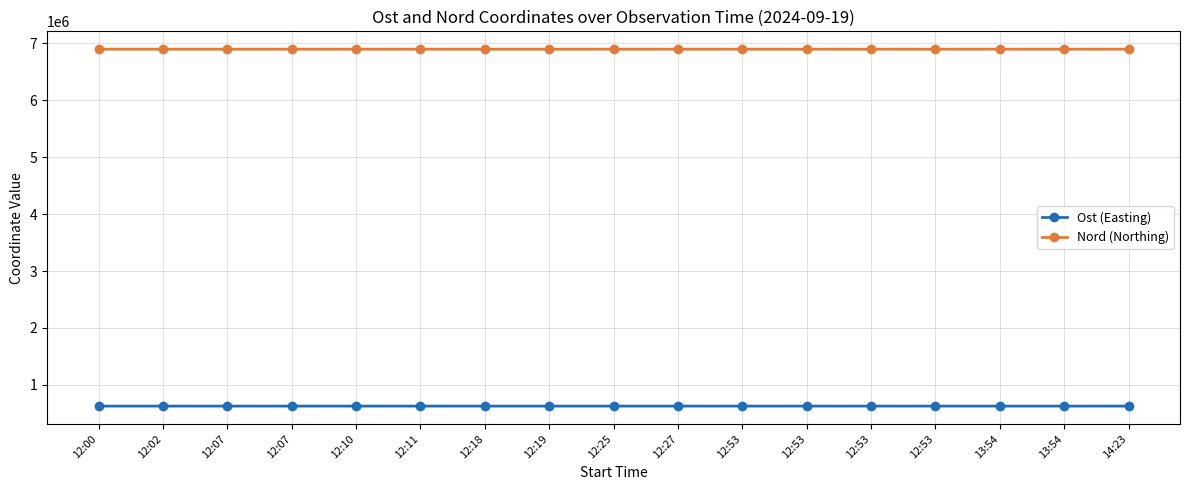

Which series has the largest range (max minus min)?

Nord (Northing)